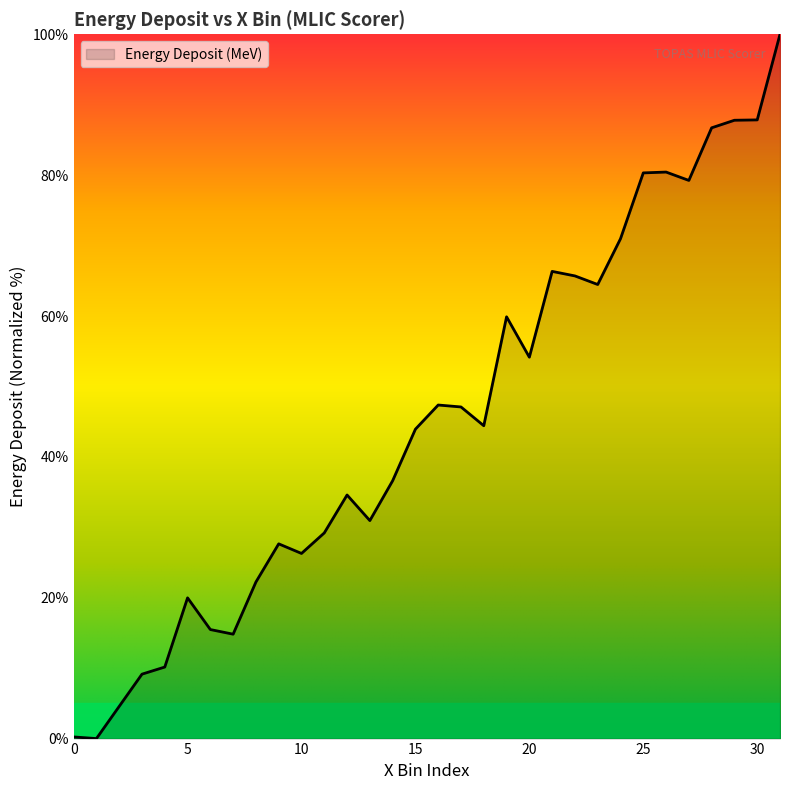

What is the difference between the maximum and minimum values?

100.0